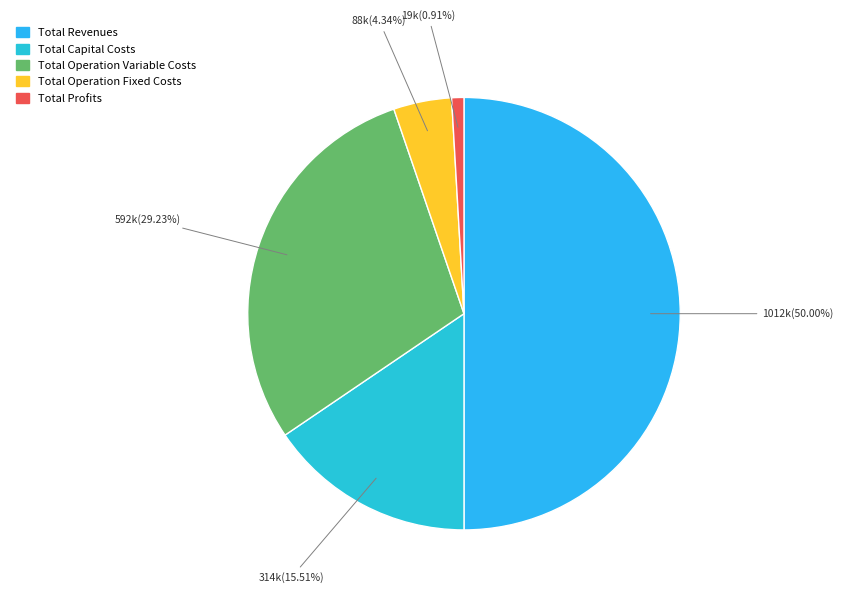

To the nearest percent, what is the difference between the largest and smallest slice percentages?

49%